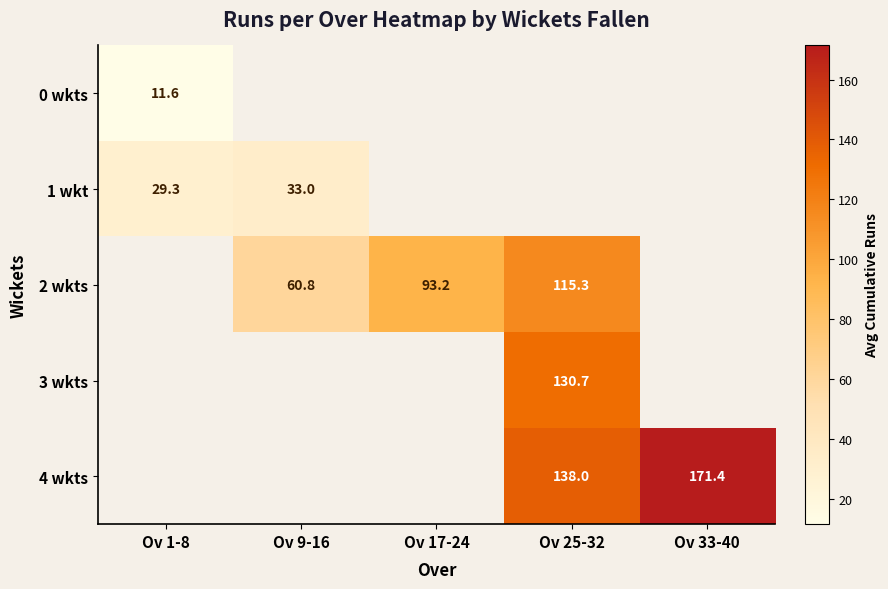

Count the number of categories in the chart.

5